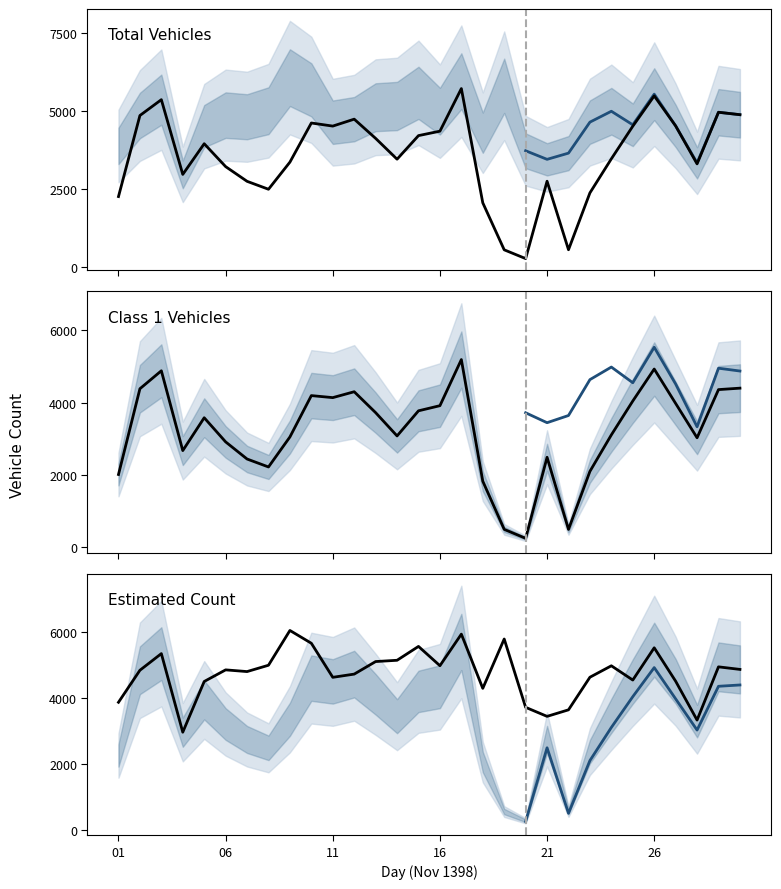

Between 17 and 10, which is larger?

17